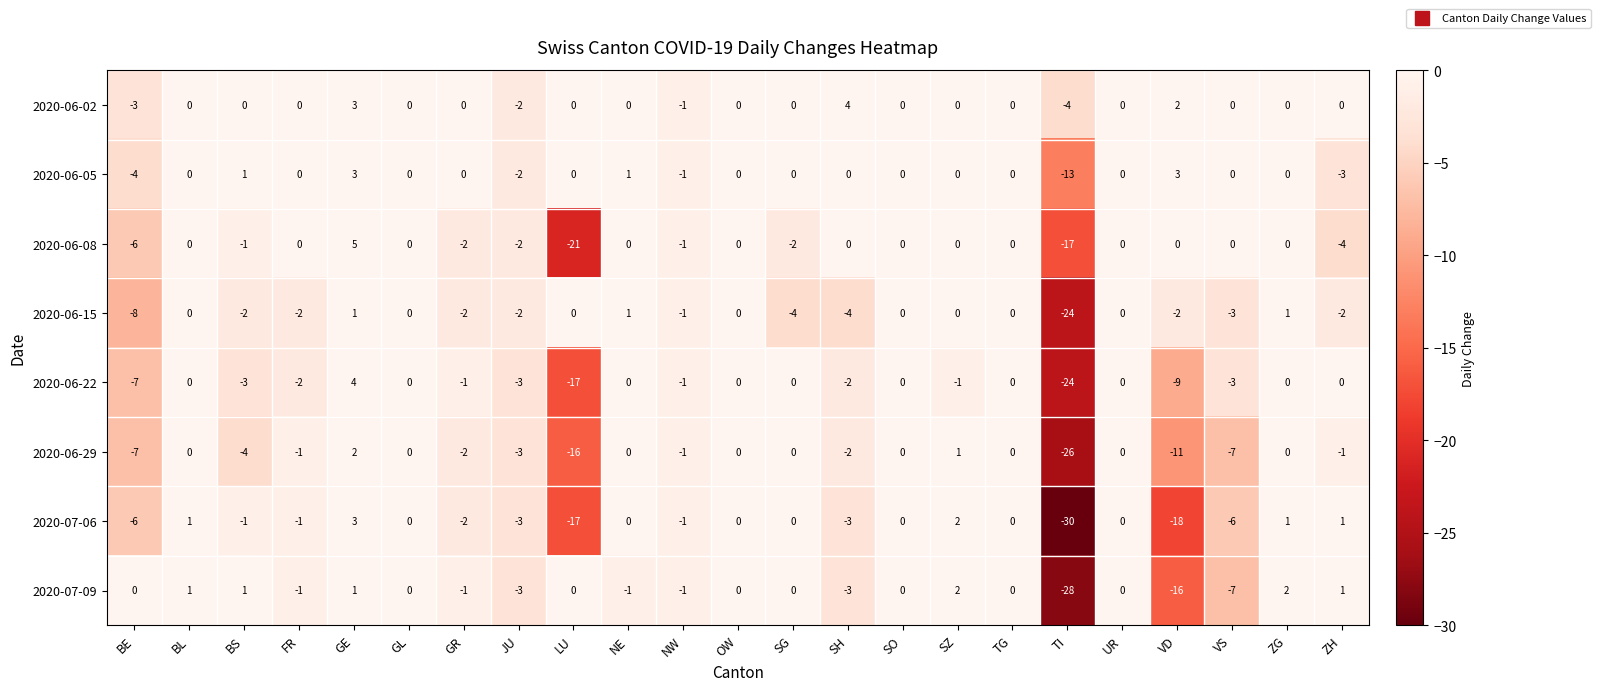

Between GL and ZH, which series saw the biggest shift?

2020-06-08